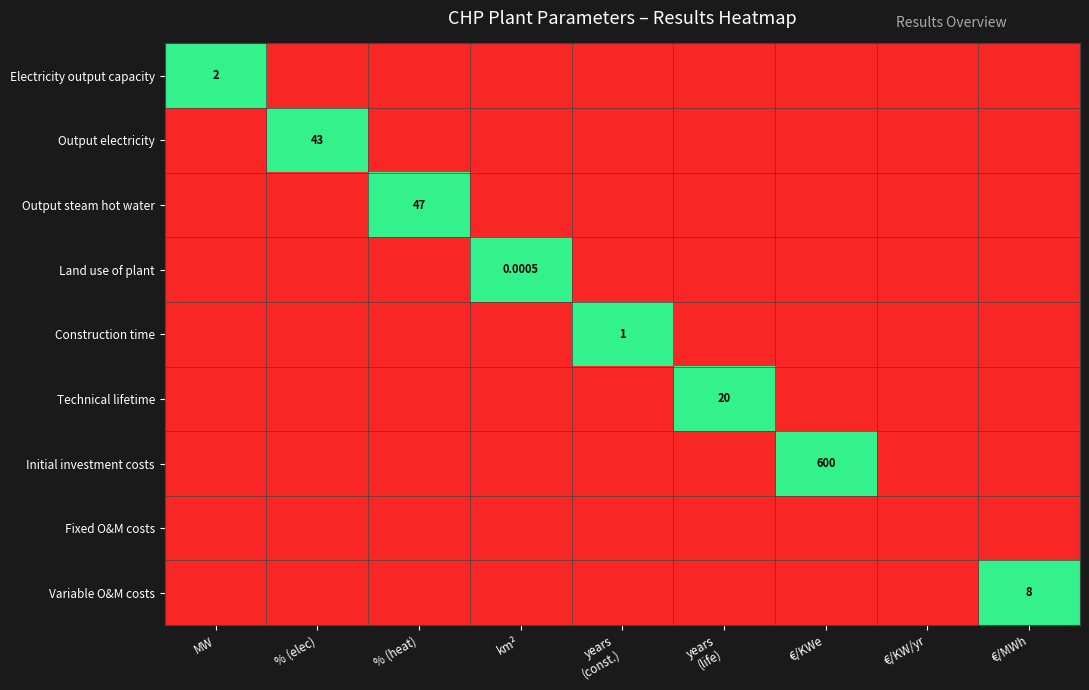

The value of Initial investment costs at years (const.) is 0. True or false?

True